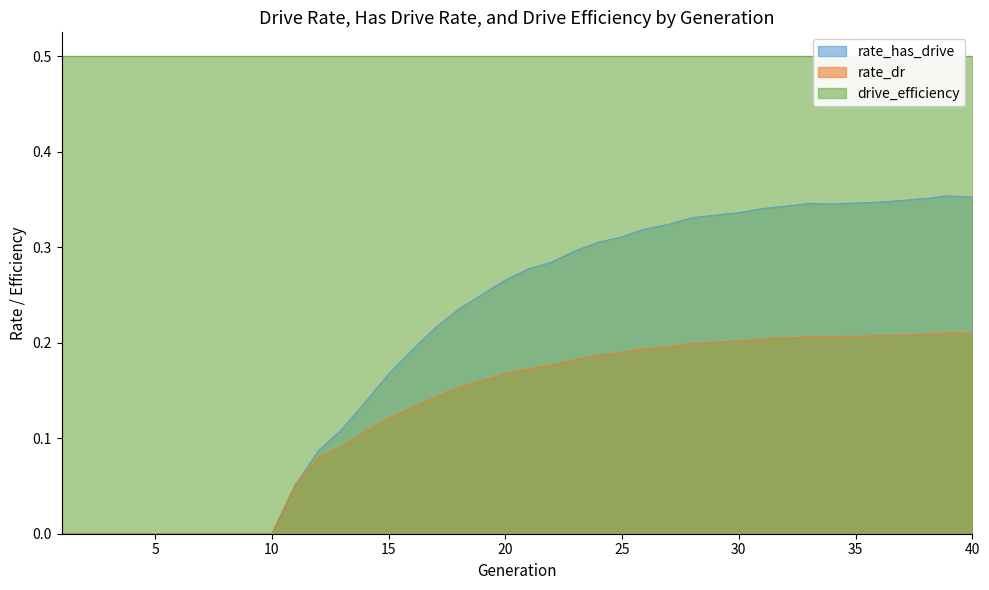

Is it true that rate_dr equals 0.0 at 10?

True